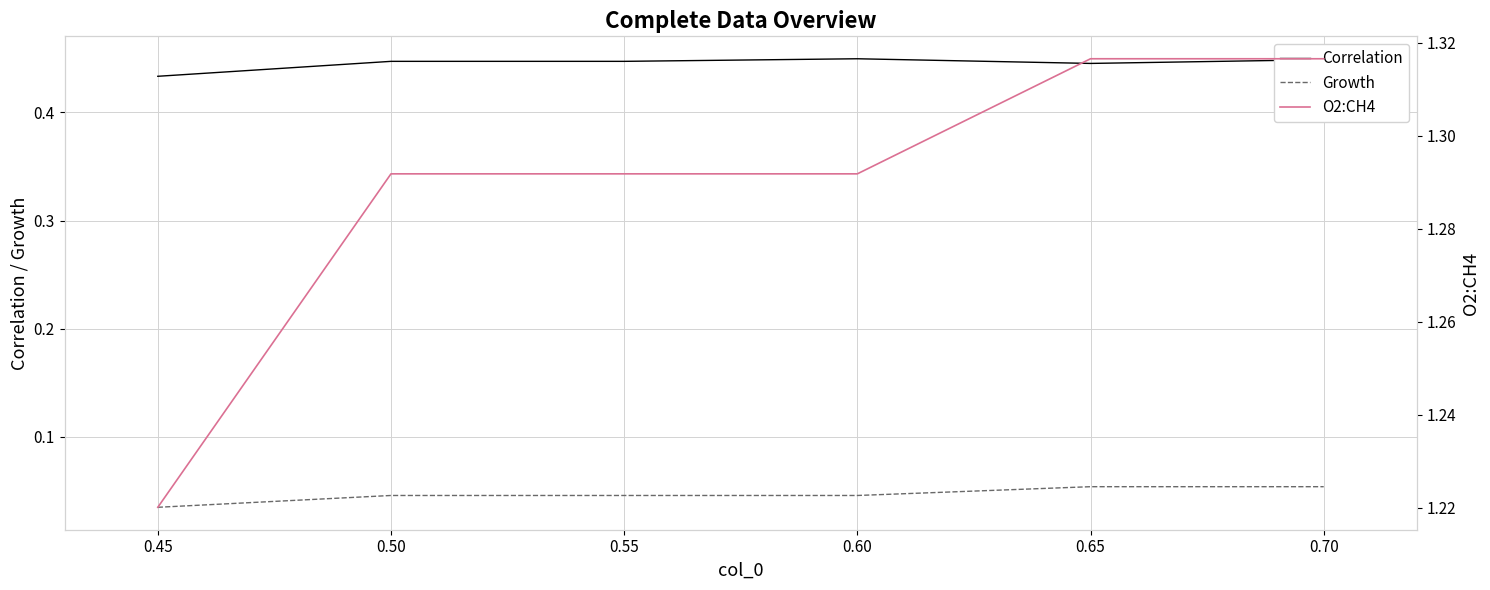

Is it true that Correlation equals 0.7 at 0.65?

False